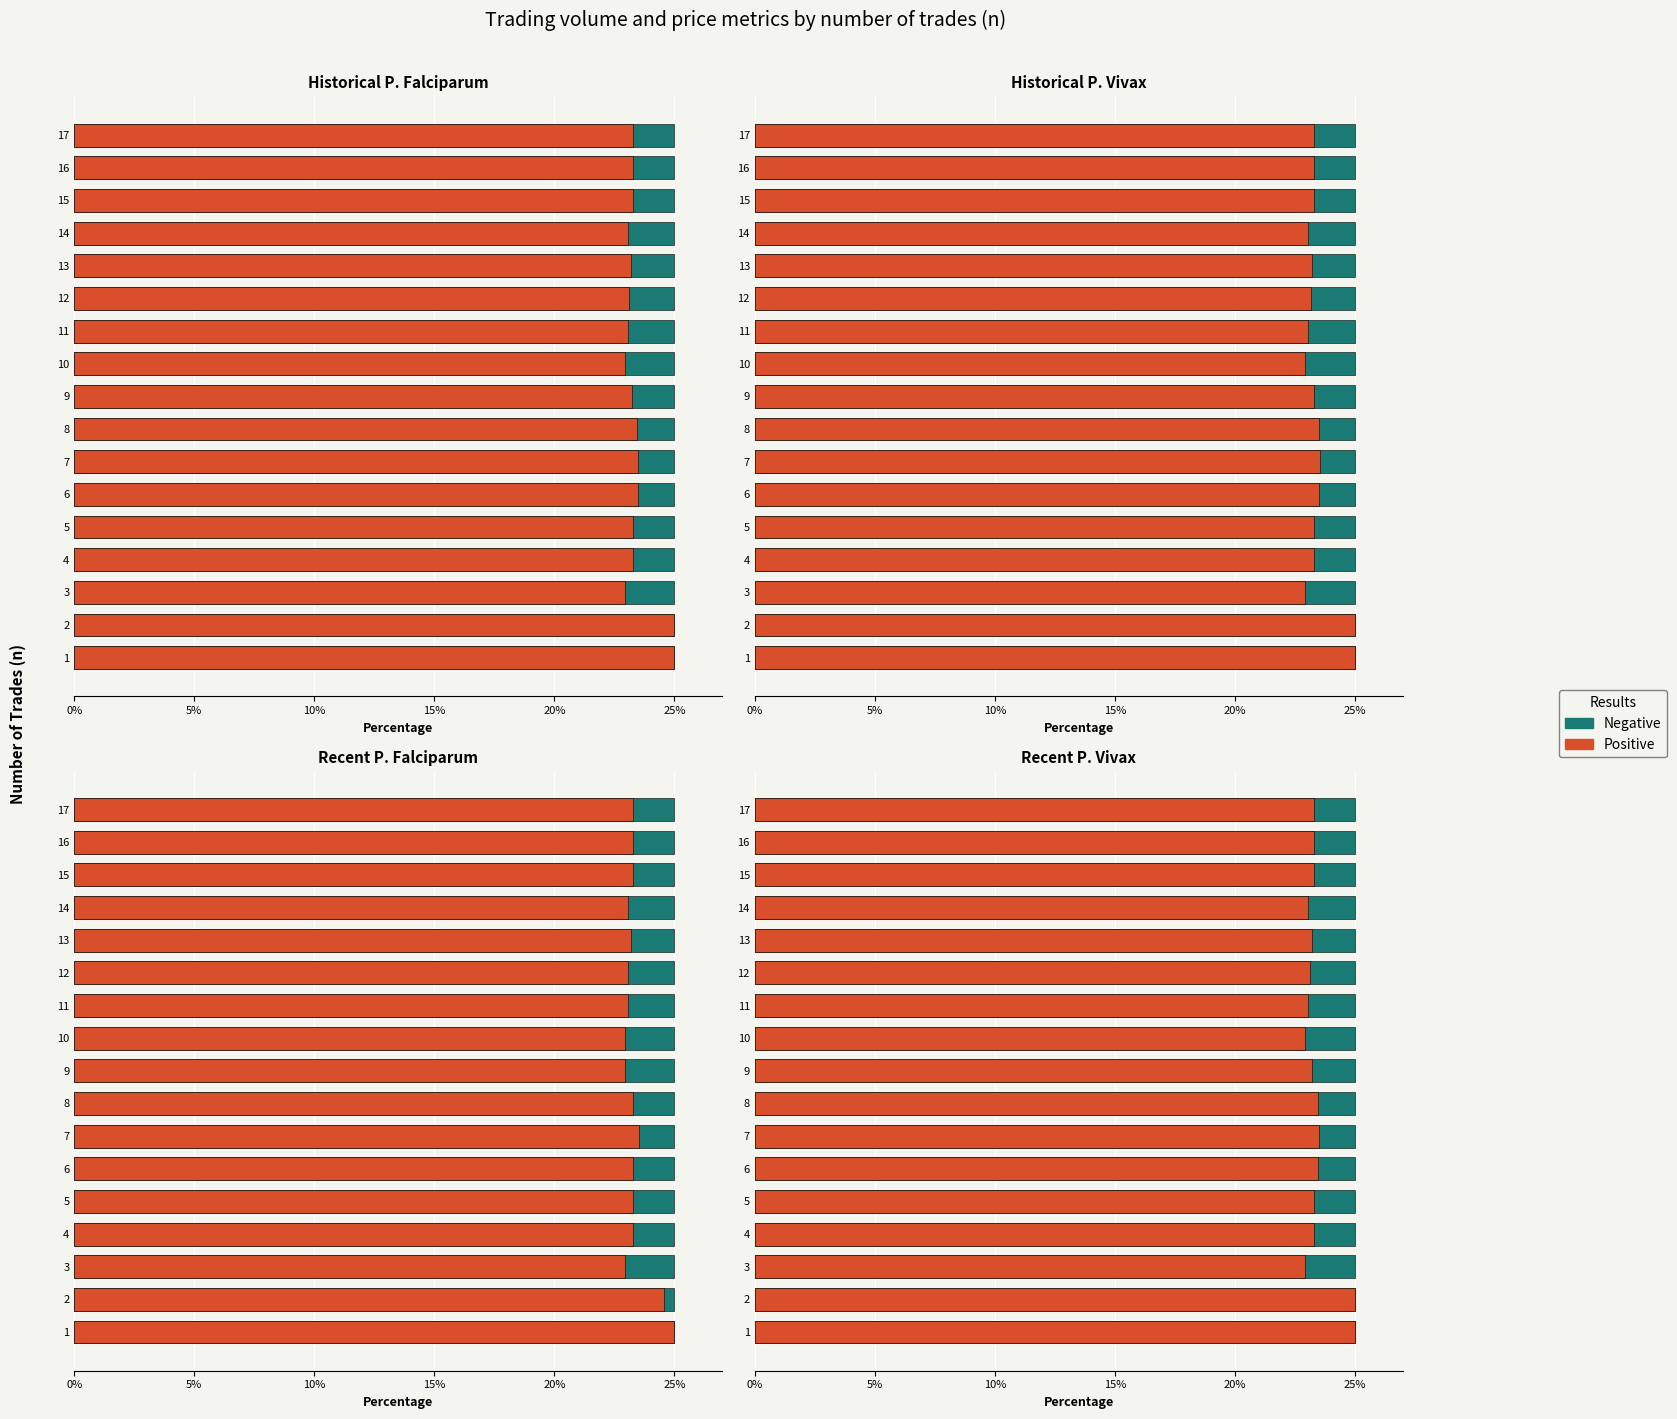

At how many categories does at least one series exceed 3?

17